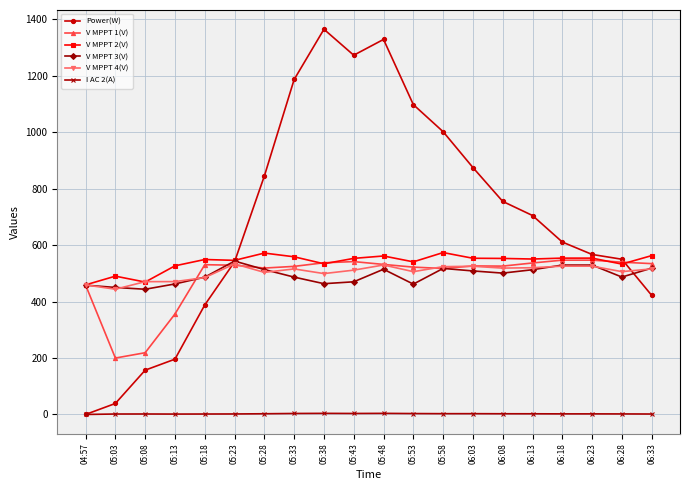

What is the approximate value of V MPPT 2(V) at 05:58?

573.7